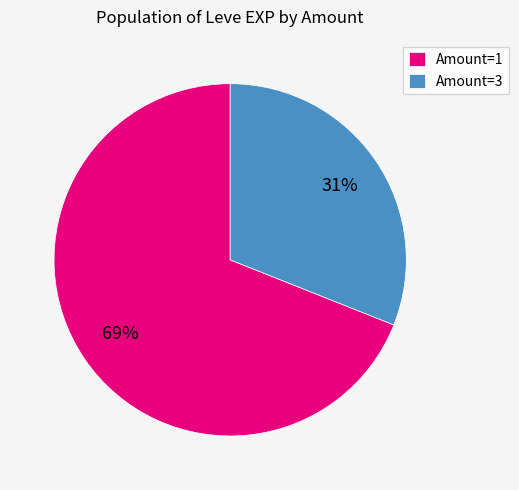

The Amount=3 slice represents 42% of the pie. True or false?

False